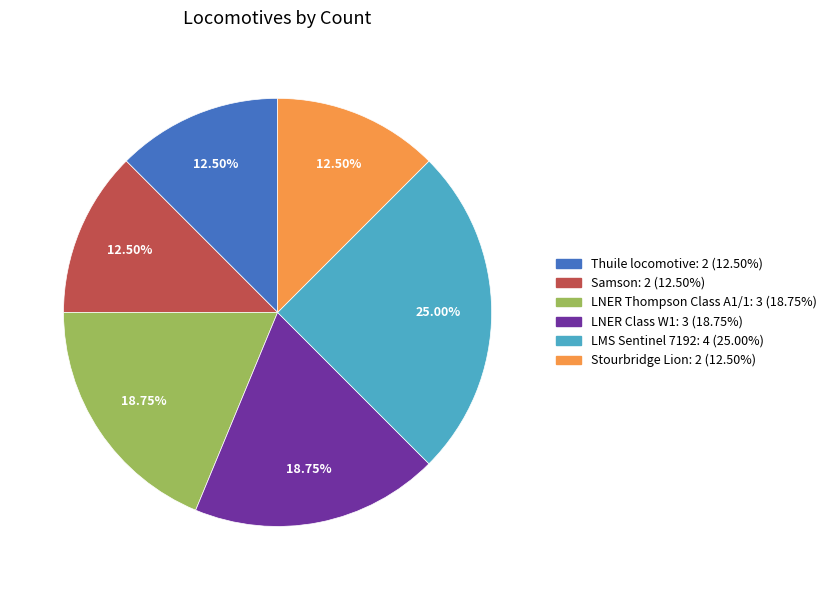

Combined, do LNER Class W1 and LMS Sentinel 7192 account for over 50%?

No